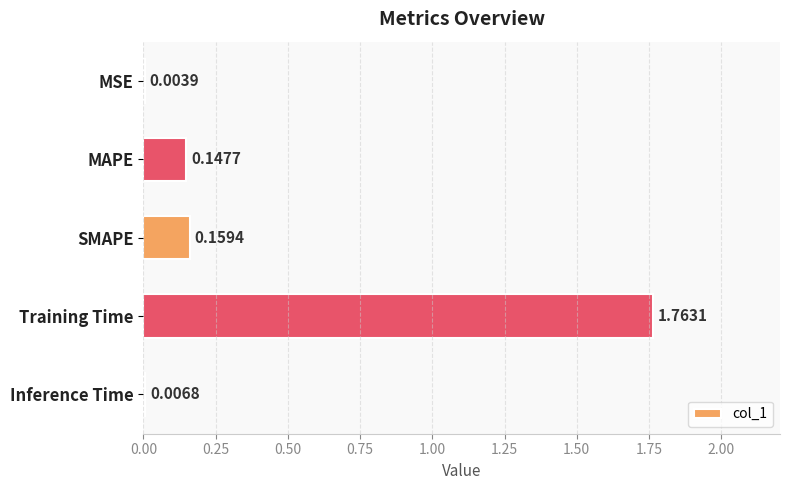

Which has a higher value, Inference Time or MAPE?

MAPE